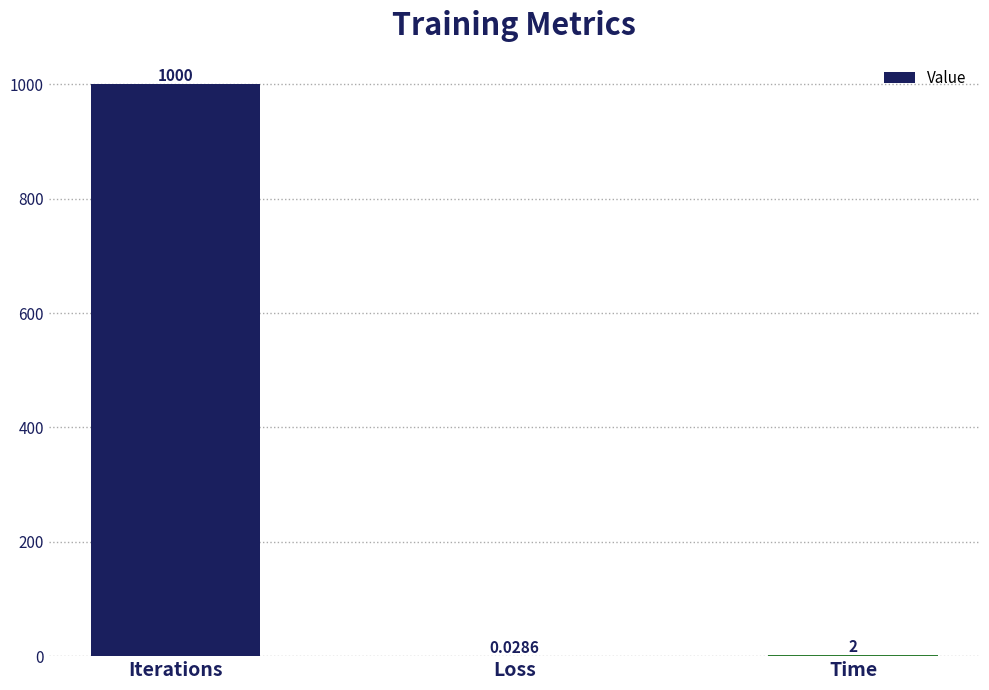

Which category has the highest value across all series?

Iterations